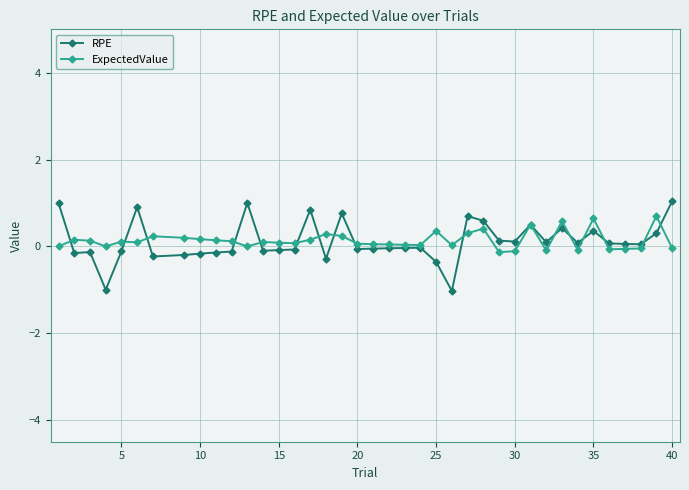

List the series in order of their peak value, highest first.

RPE, ExpectedValue